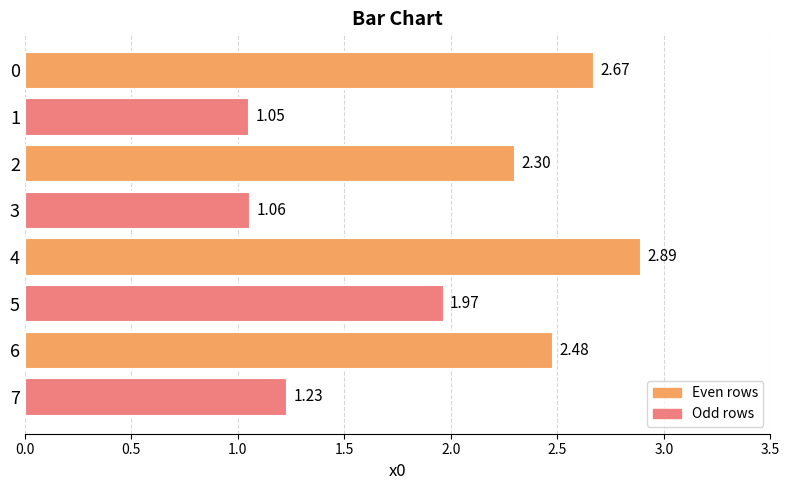

What is the change in value from 2 to 7?

-1.1